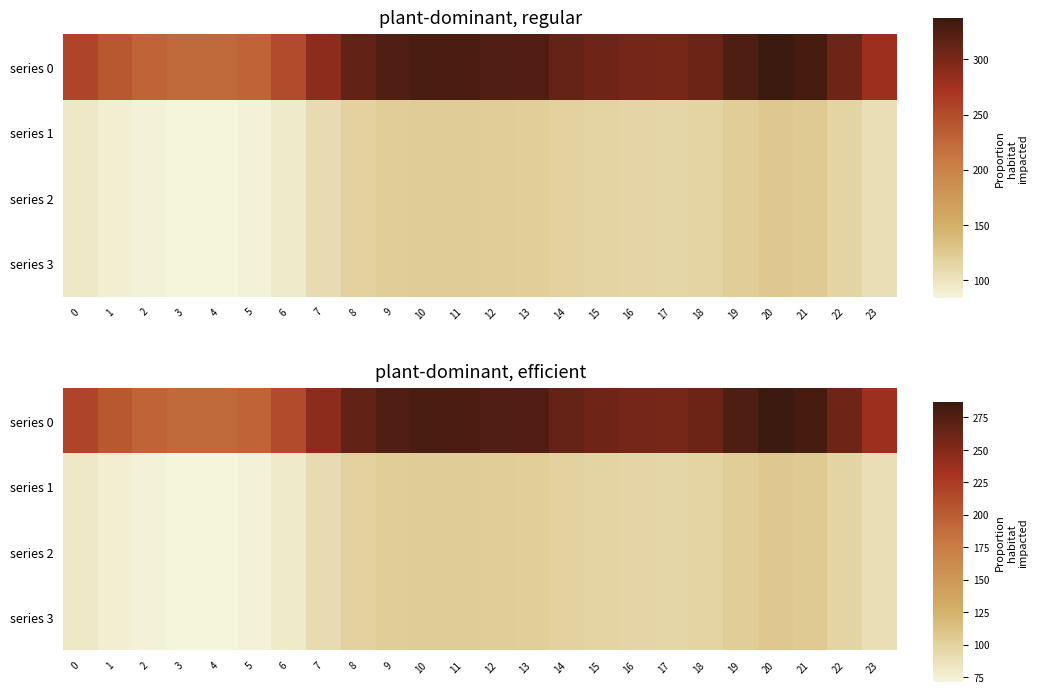

How many values in the series 3 series exceed 97?

13